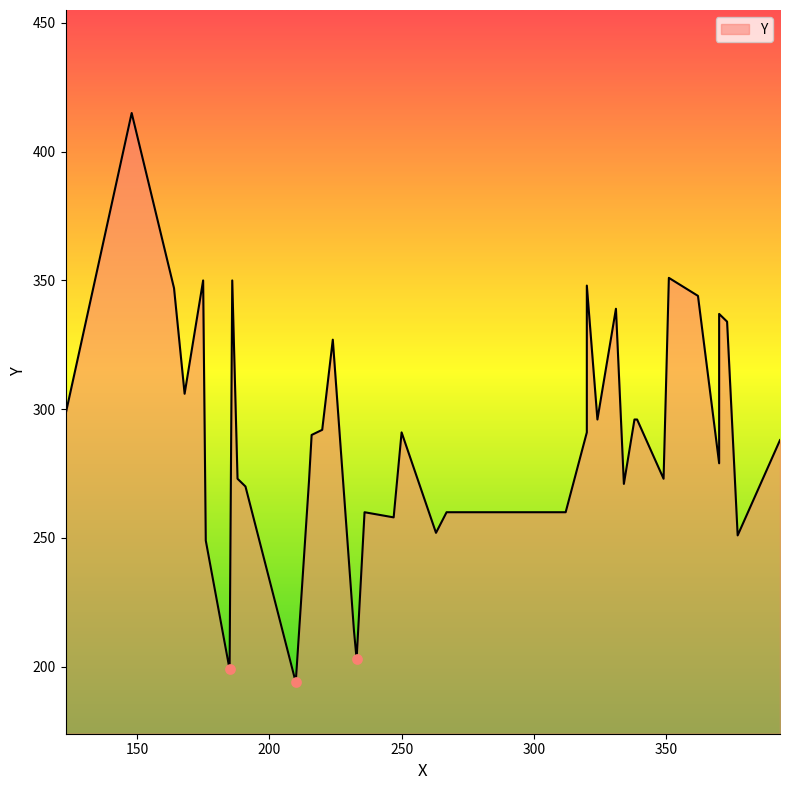

Between 334 and 220, which is larger?

220